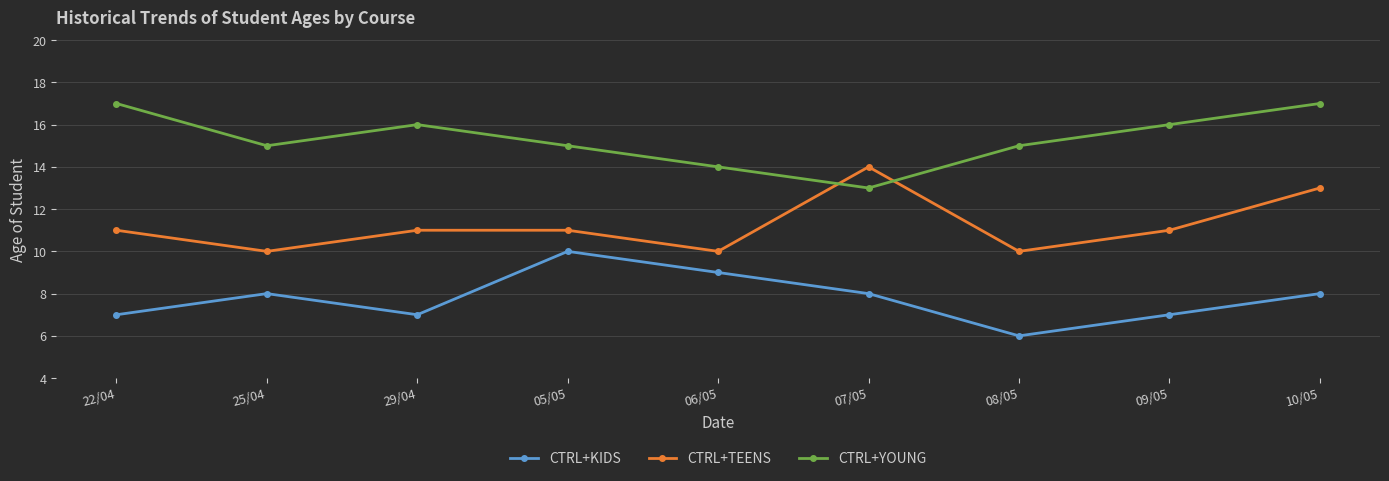

List the series in order of their peak value, highest first.

CTRL+YOUNG, CTRL+TEENS, CTRL+KIDS